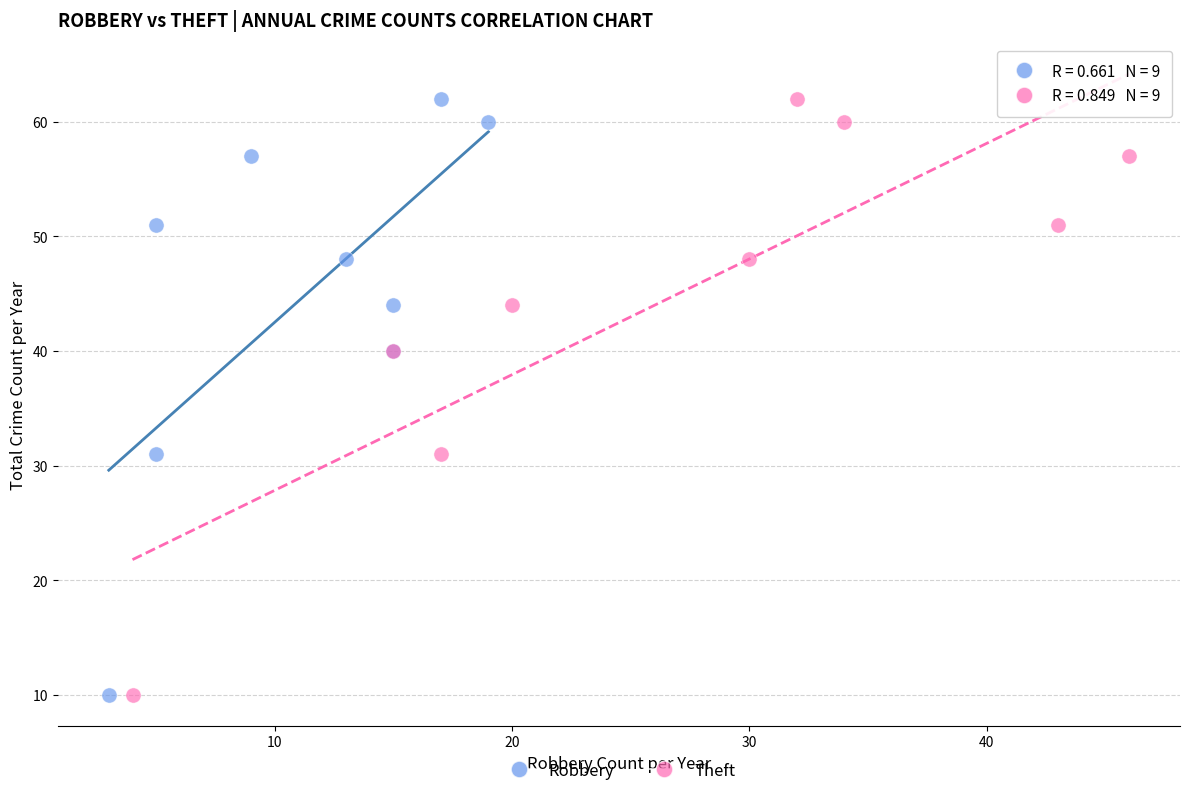

What are all the series names shown in the legend?

Robbery, Theft